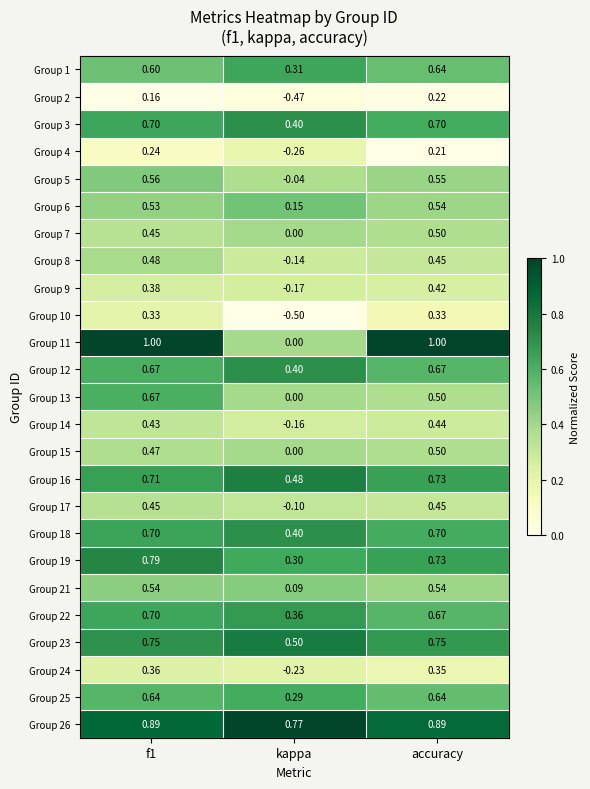

Where is Group 16 nearest to the value 0?

kappa